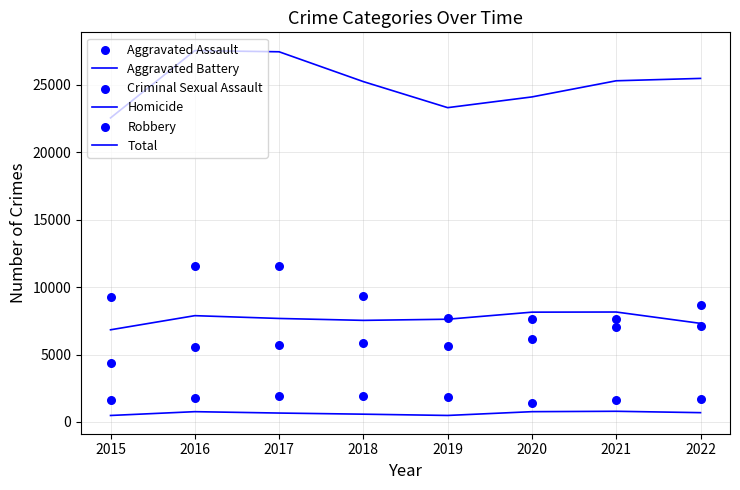

Which series reaches the minimum Y coordinate?

Homicide